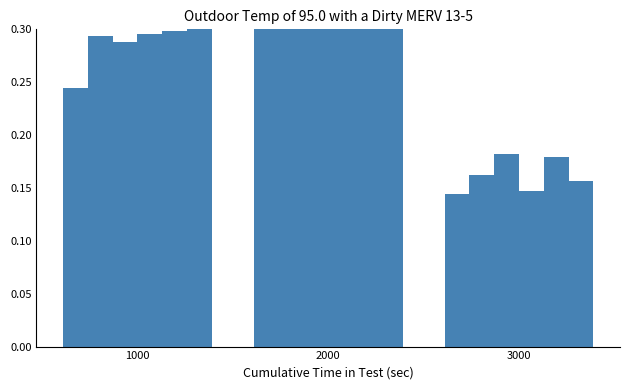

True or false: col_20 has a value of 0.3 at 1000.

True